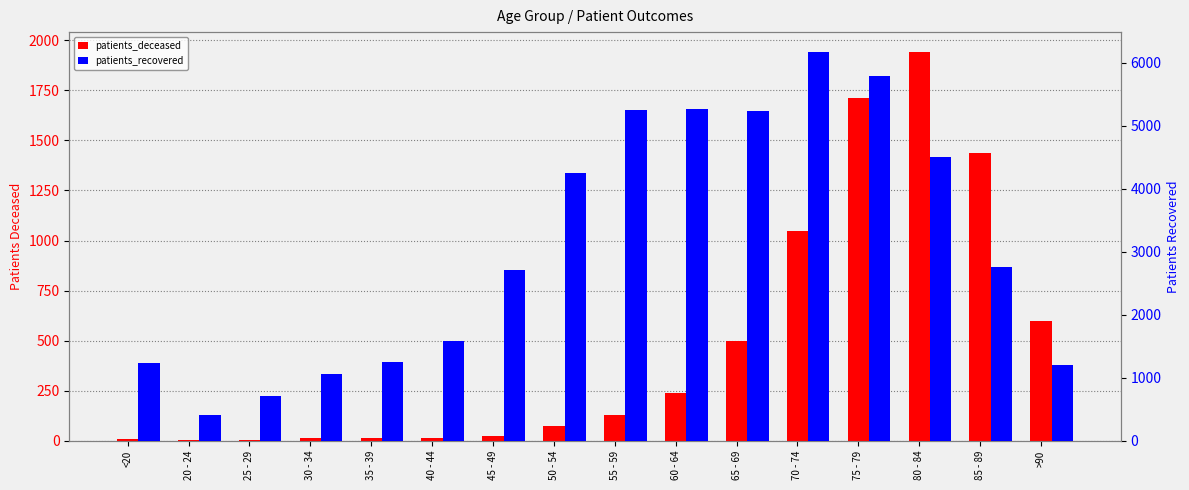

What is the greatest value displayed?

6174